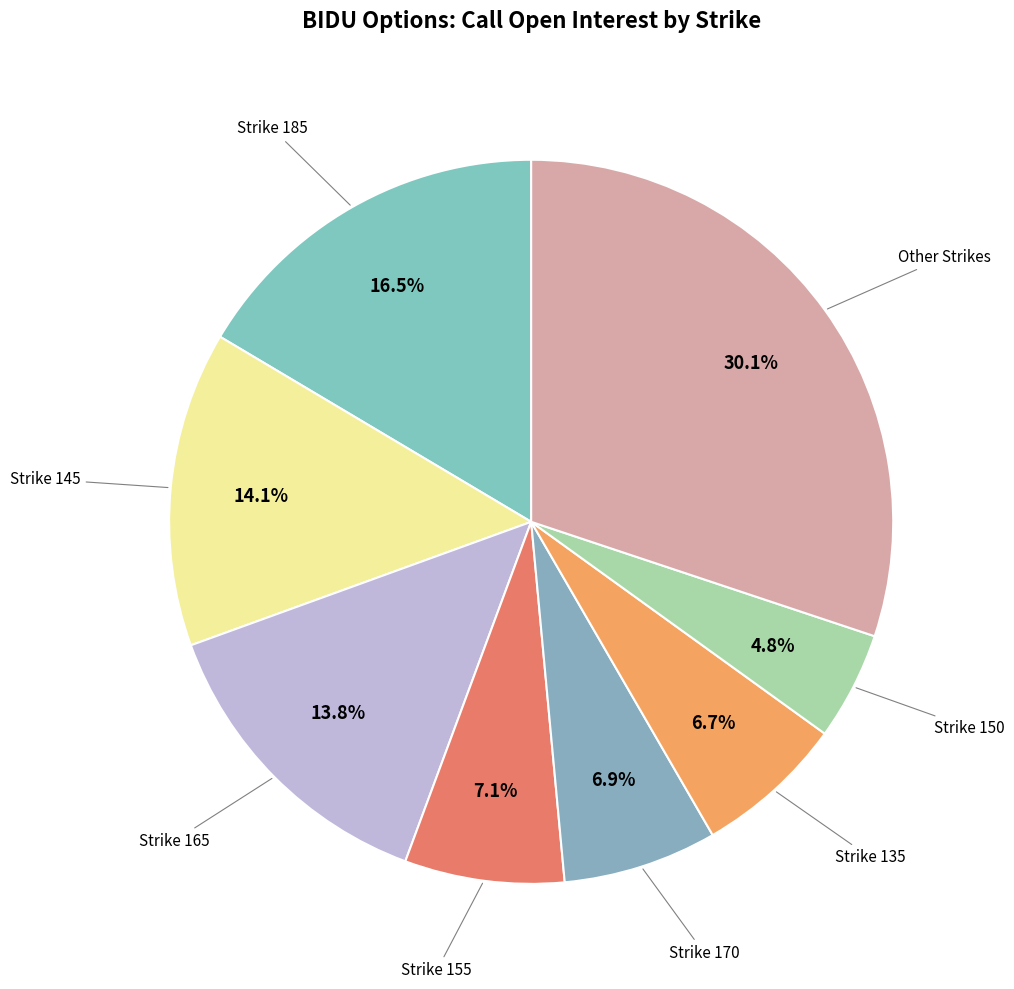

Does Strike 185 account for over 50% of the chart?

No